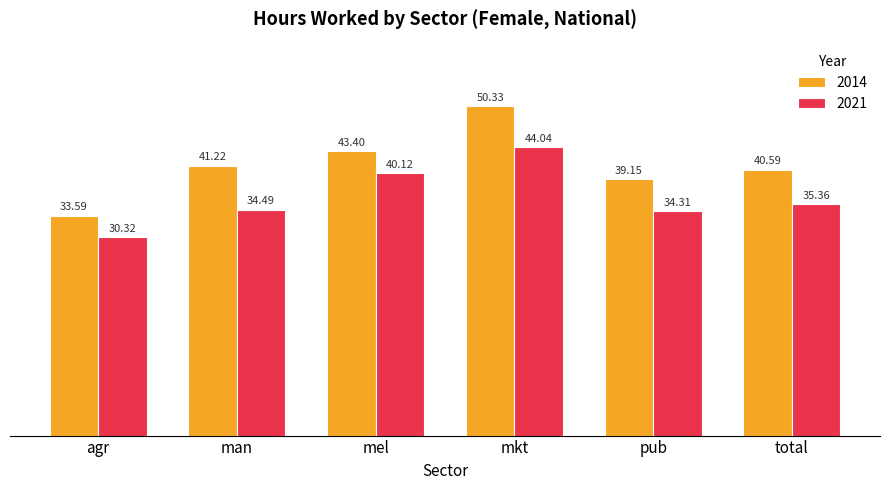

What is the sum of the 2021 values at mel and man?

74.6